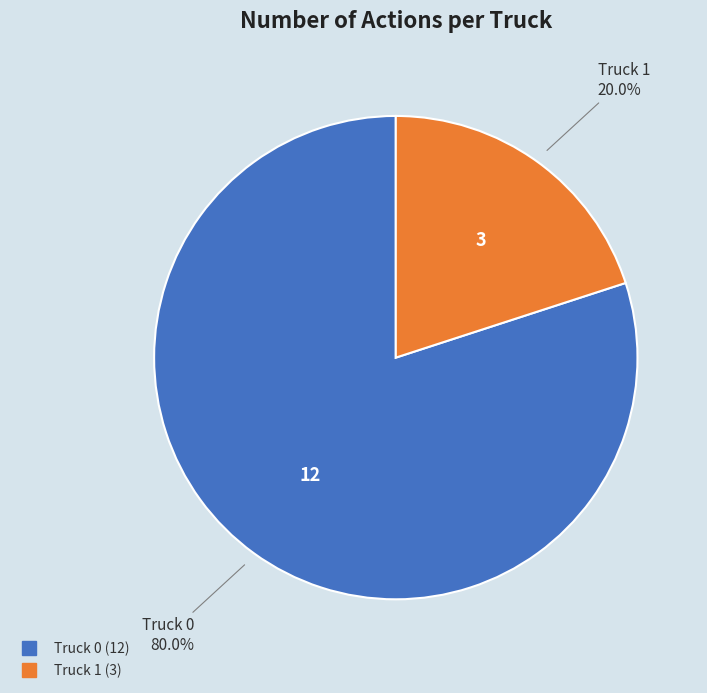

What percentage is the Truck 0 slice, to the nearest percent?

80%